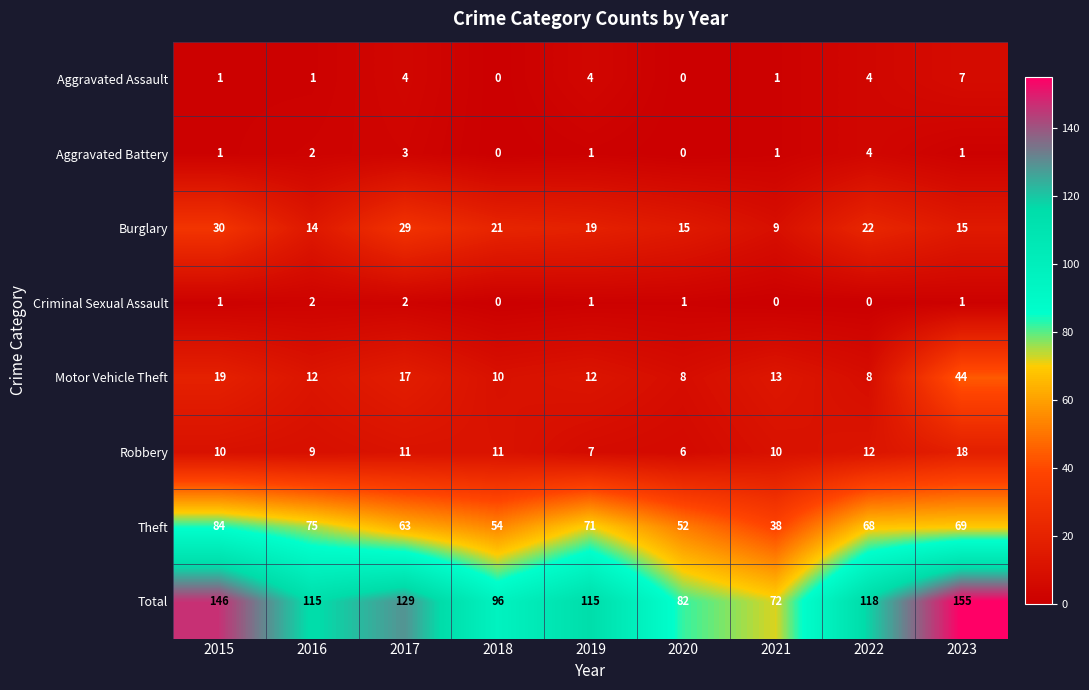

What is the maximum value for Robbery?

18